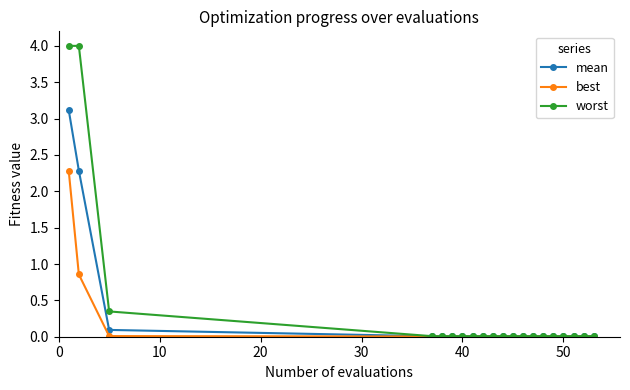

Which series has the largest range (max minus min)?

worst